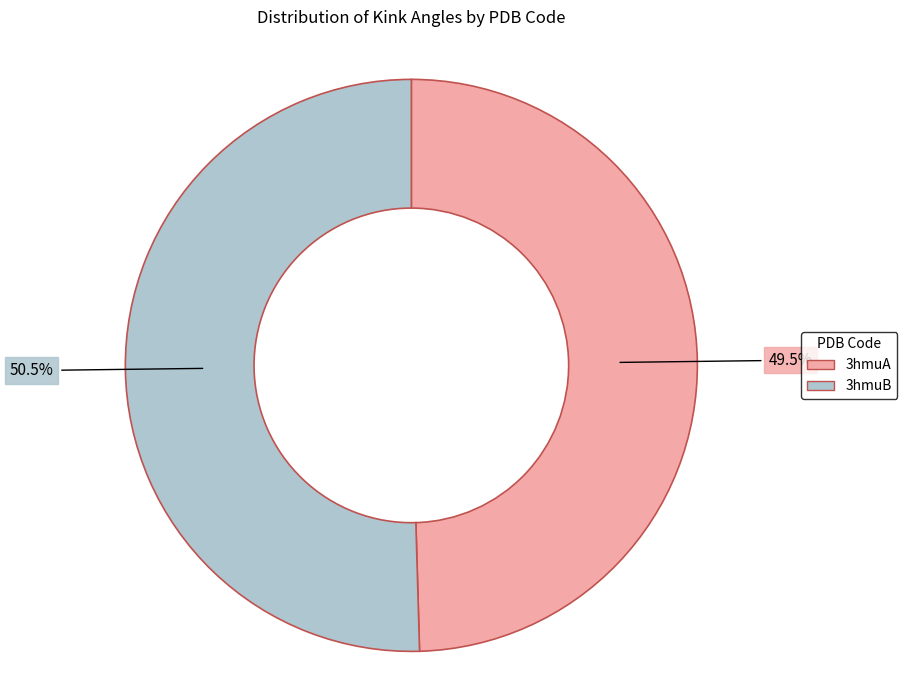

How many slices are in this pie chart?

2